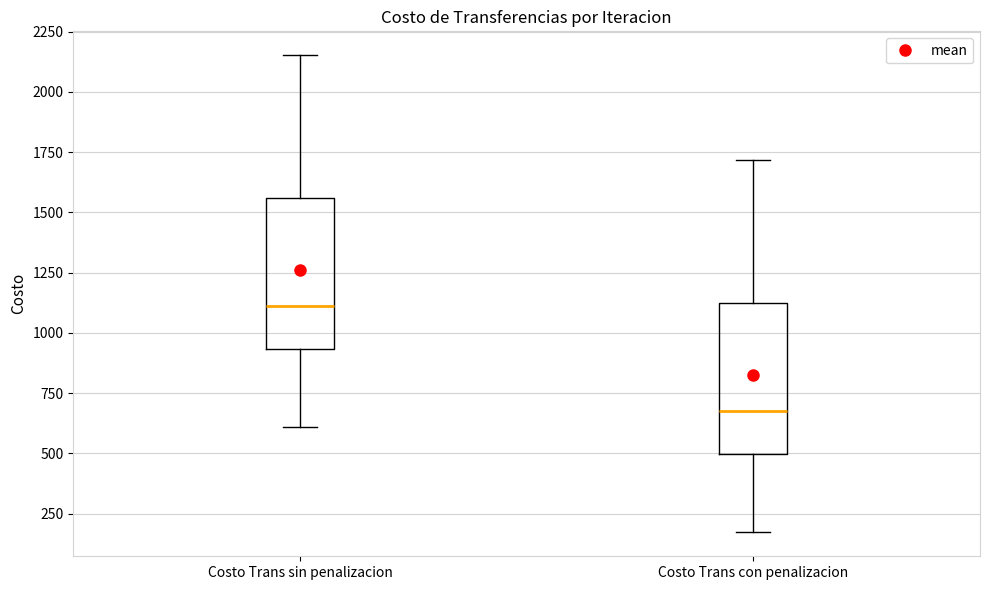

Reading left to right, transcribe this box plot: for each box, give where its median line is, the range the box spans, and where its two whiskers end, as read against the y-axis. The values are not printed on the chart, so give them approximately, as read against the axis.

Costo Trans sin penalizacion: median 1100, box 950 to 1550, whiskers 600 to 2150
Costo Trans con penalizacion: median 700, box 500 to 1100, whiskers 150 to 1700